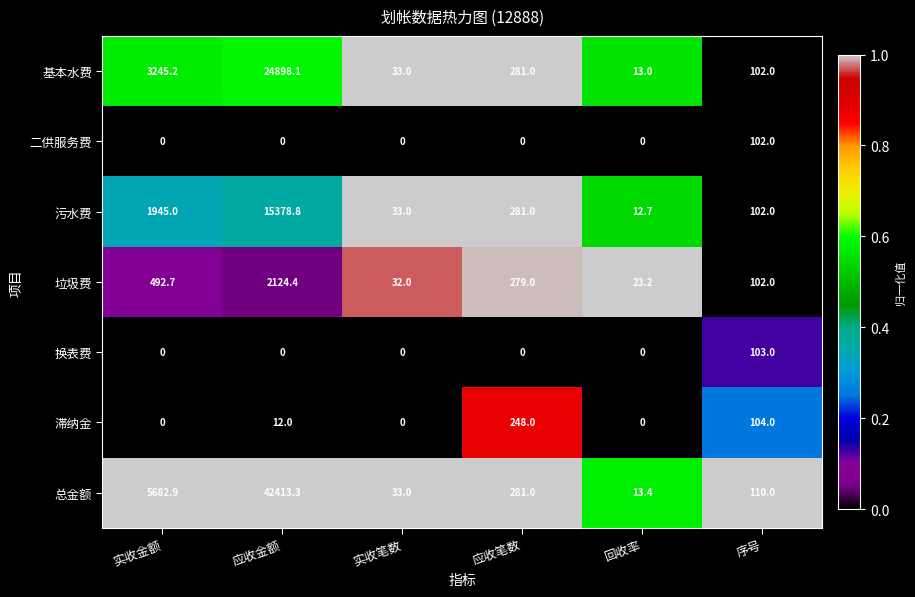

List the series in order of their peak value, highest first.

总金额, 基本水费, 污水费, 垃圾费, 滞纳金, 换表费, 二供服务费